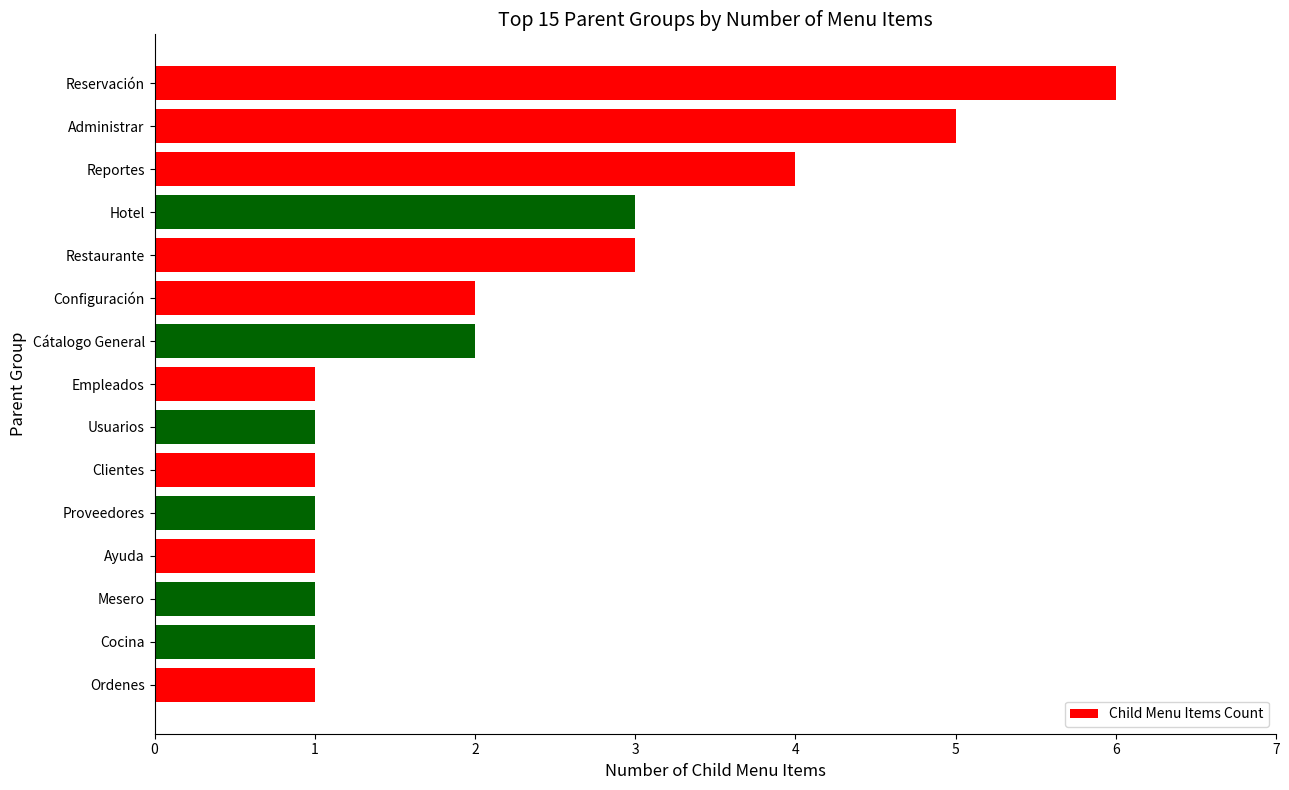

The value at Reservación is 6. True or false?

True